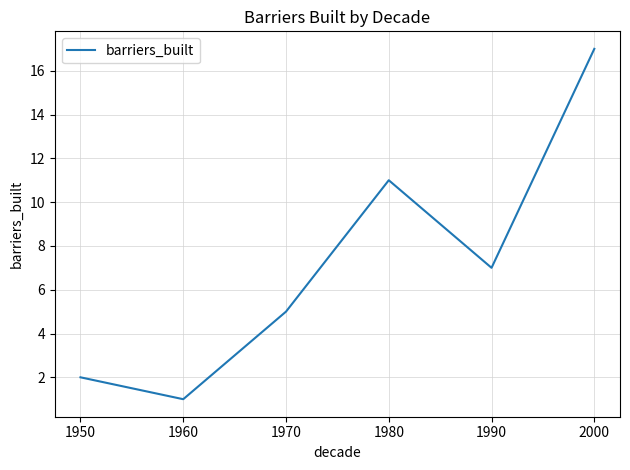

List the labels in order of value, largest first.

2000, 1980, 1990, 1970, 1950, 1960